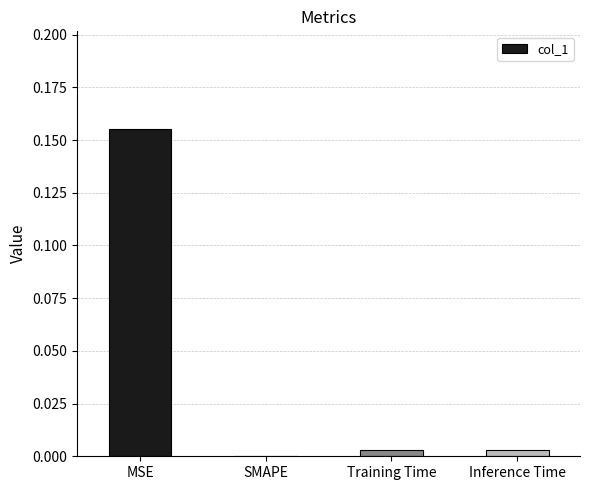

True or false: the data shows 0.0 at Training Time.

True